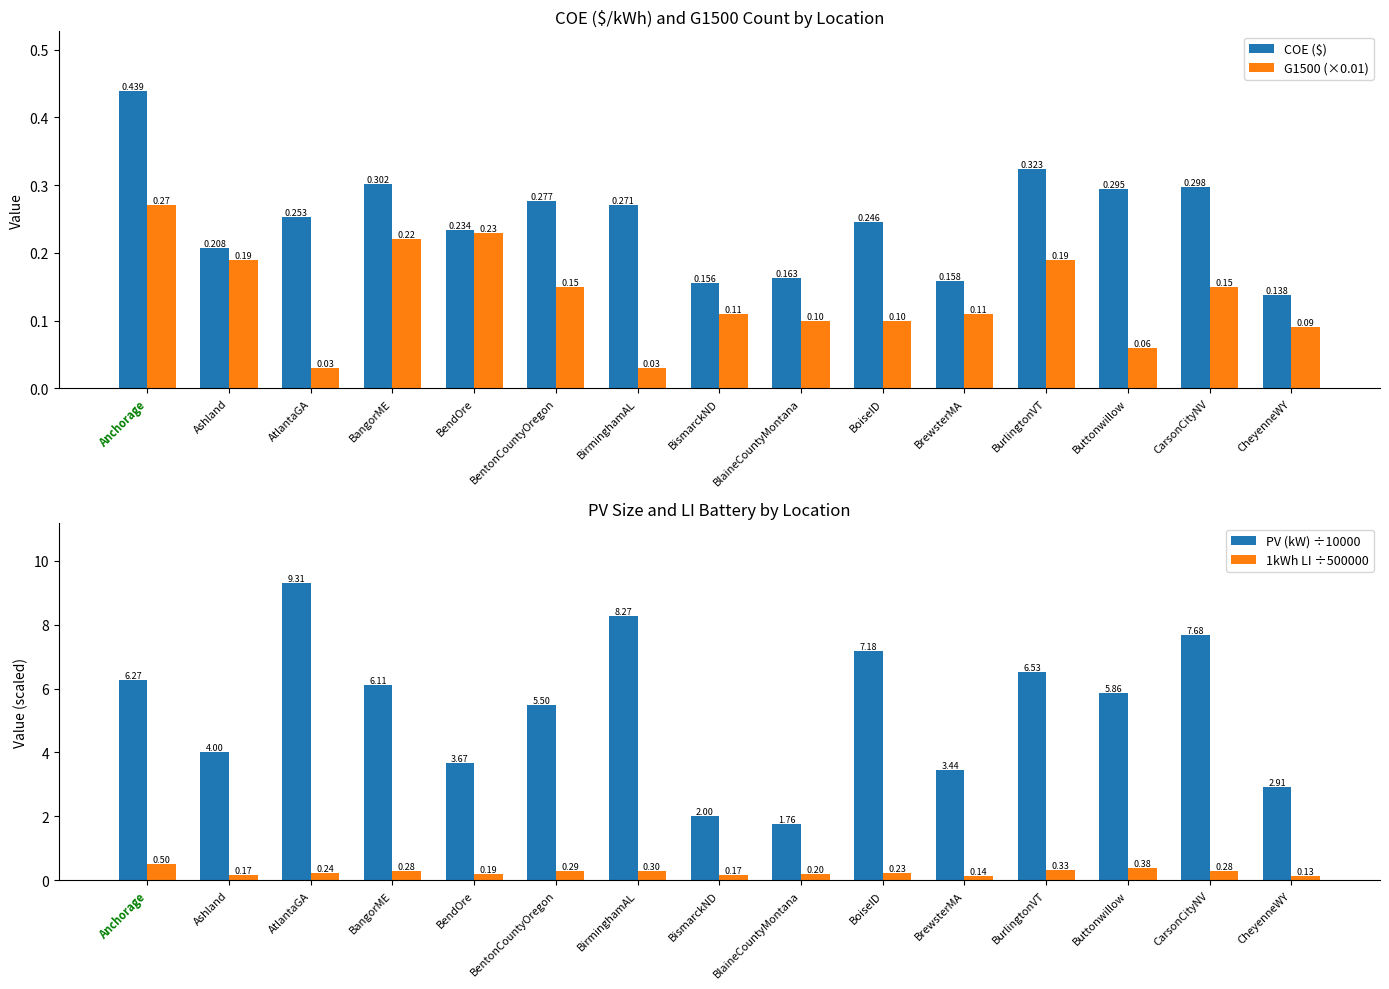

What is the total value across all series at BismarckND?

2.4